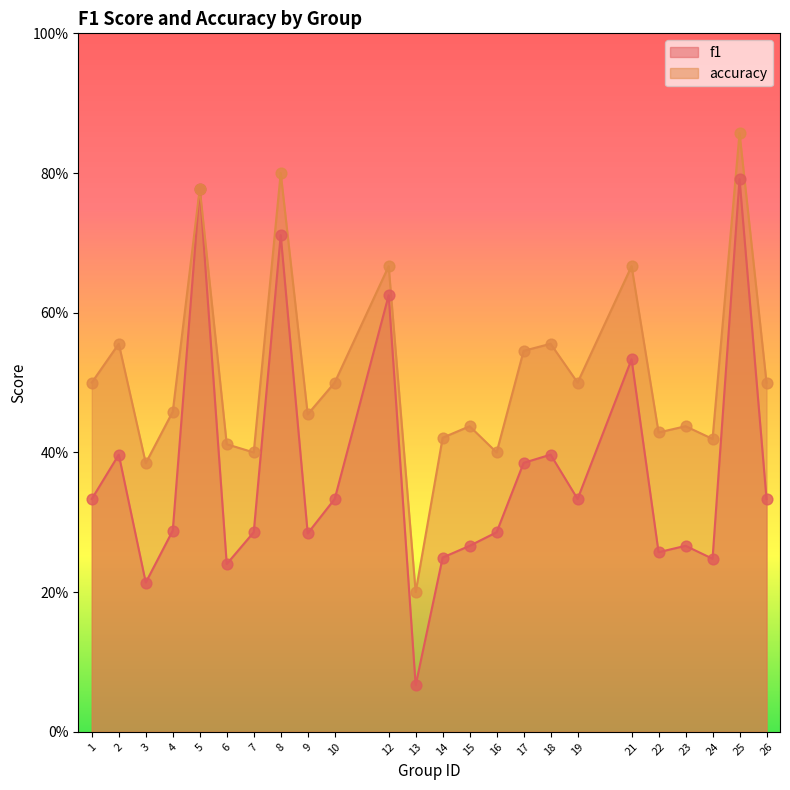

Which series has the largest Y range (max minus min)?

f1